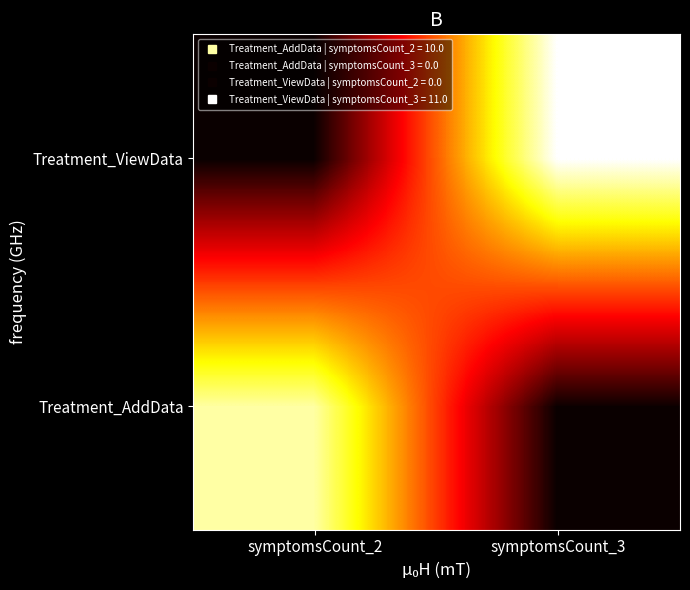

Rank the series at symptomsCount_3 from lowest to highest value.

Treatment_AddData, Treatment_ViewData